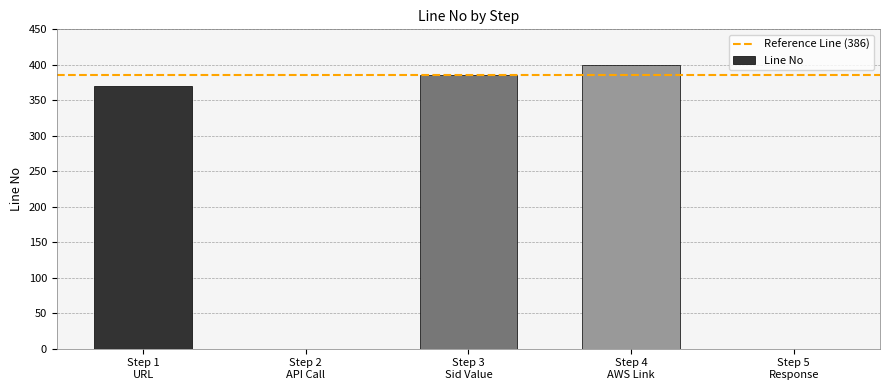

How many distinct data groups are displayed?

1